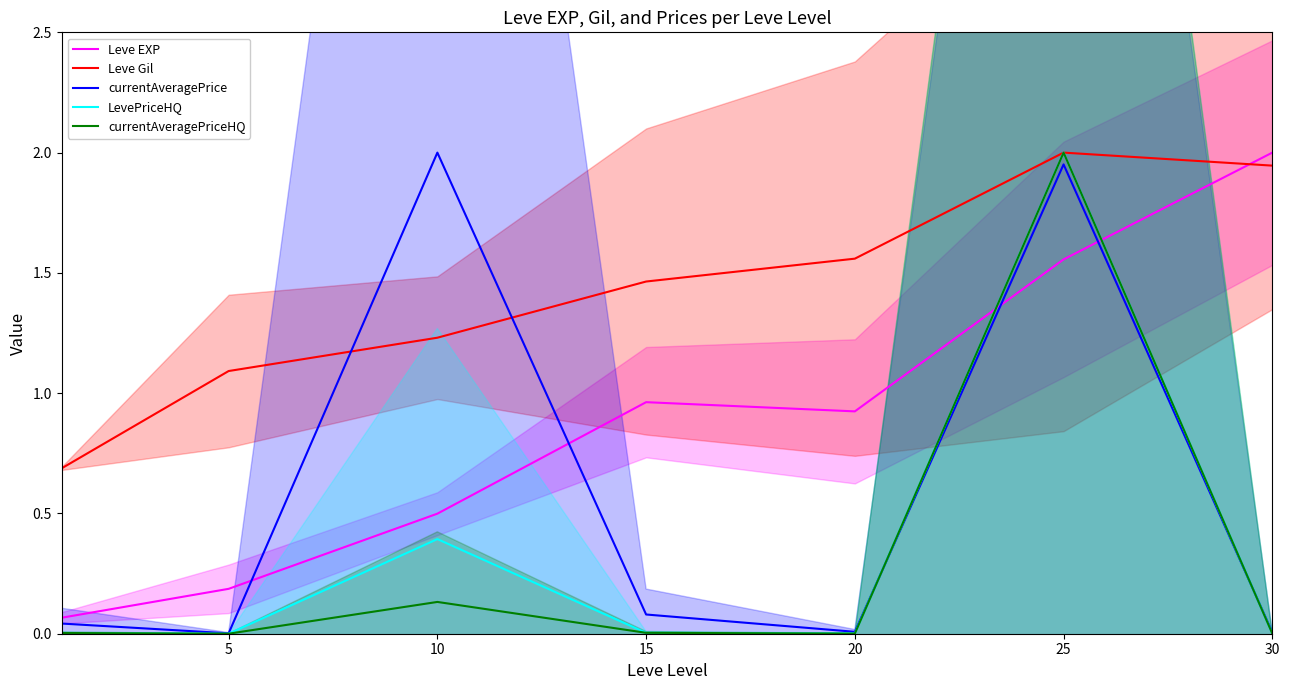

Where is Leve EXP nearest to the value 1?

15